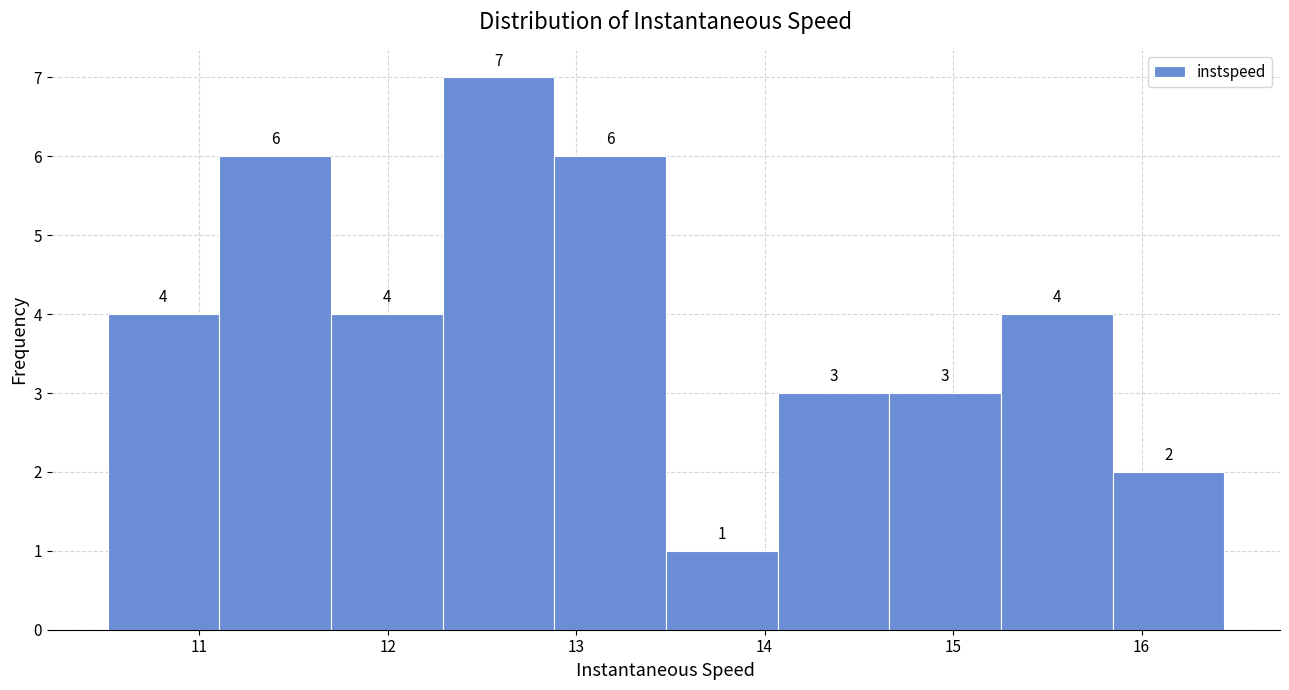

Reading left to right, list every bar in this chart as the range it spans on the x-axis followed by its height. The bar edges are not printed on the chart, so give them approximately, as read against the axis.

10.5 to 11.1: 4
11.1 to 11.7: 6
11.7 to 12.3: 4
12.3 to 12.9: 7
12.9 to 13.5: 6
13.5 to 14.1: 1
14.1 to 14.7: 3
14.7 to 15.3: 3
15.3 to 15.8: 4
15.8 to 16.4: 2